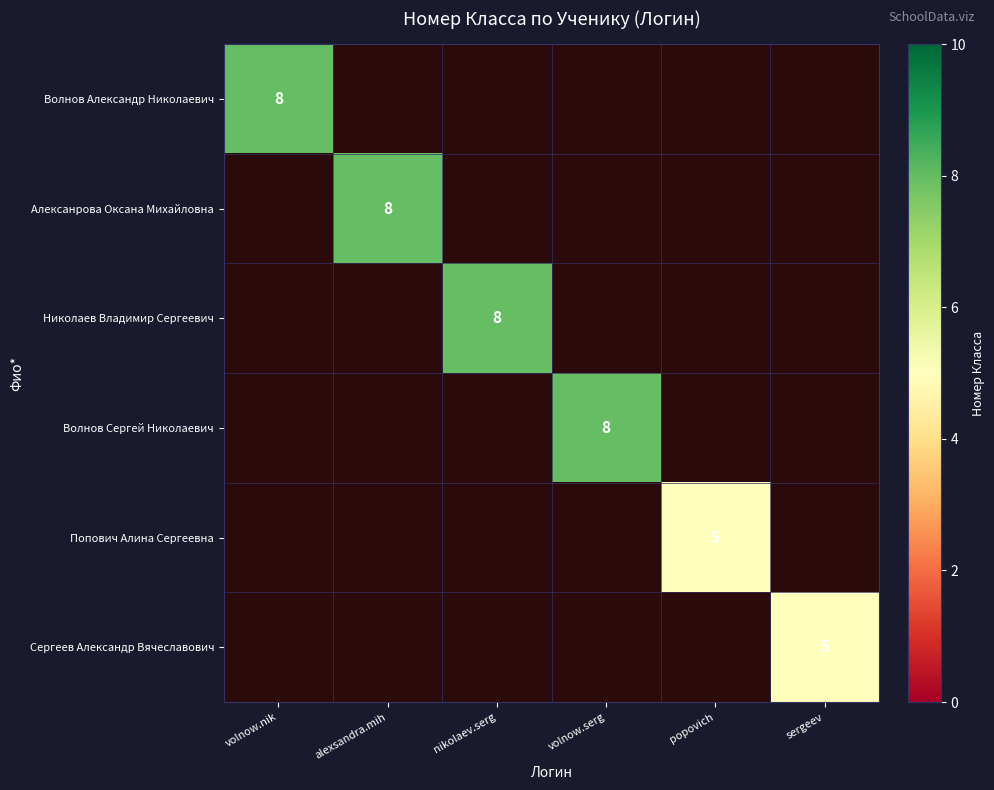

The Сергеев Александр Вячеславович series shows 5 at sergeev. True or false?

True